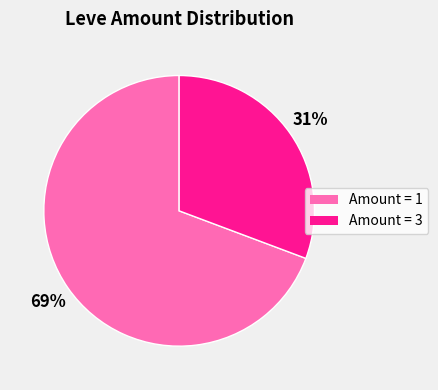

Is there a majority slice in this chart?

Yes